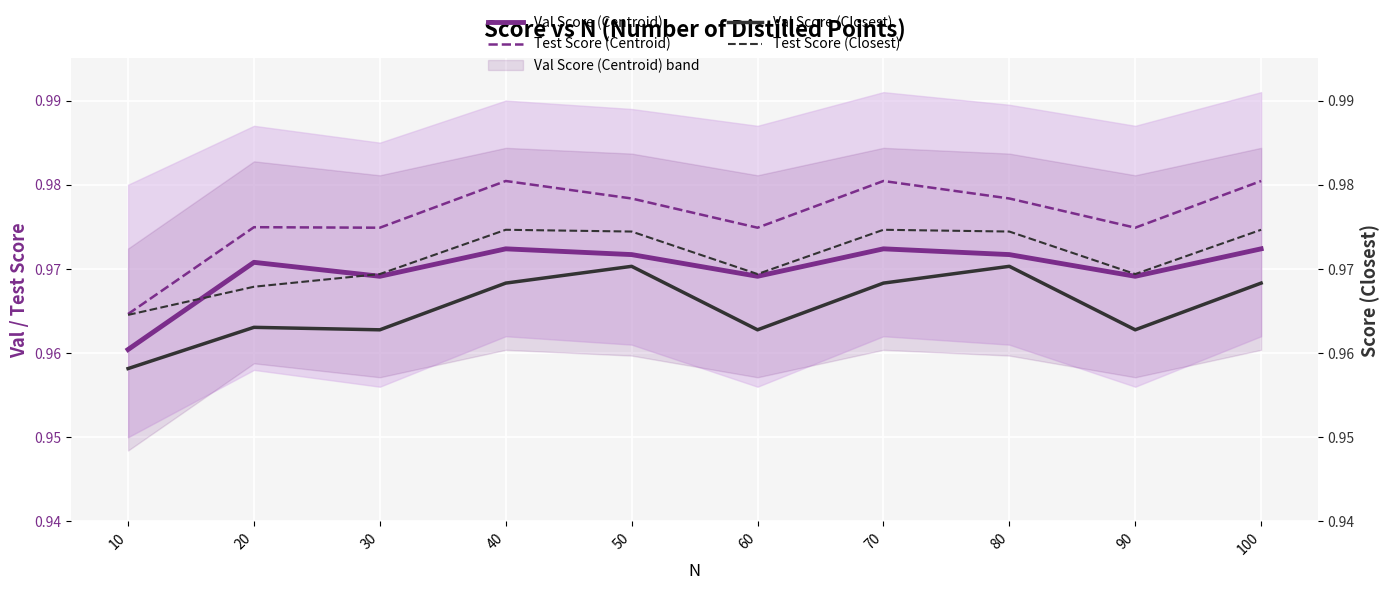

Where is the first local maximum for Val Score (Centroid)?

20